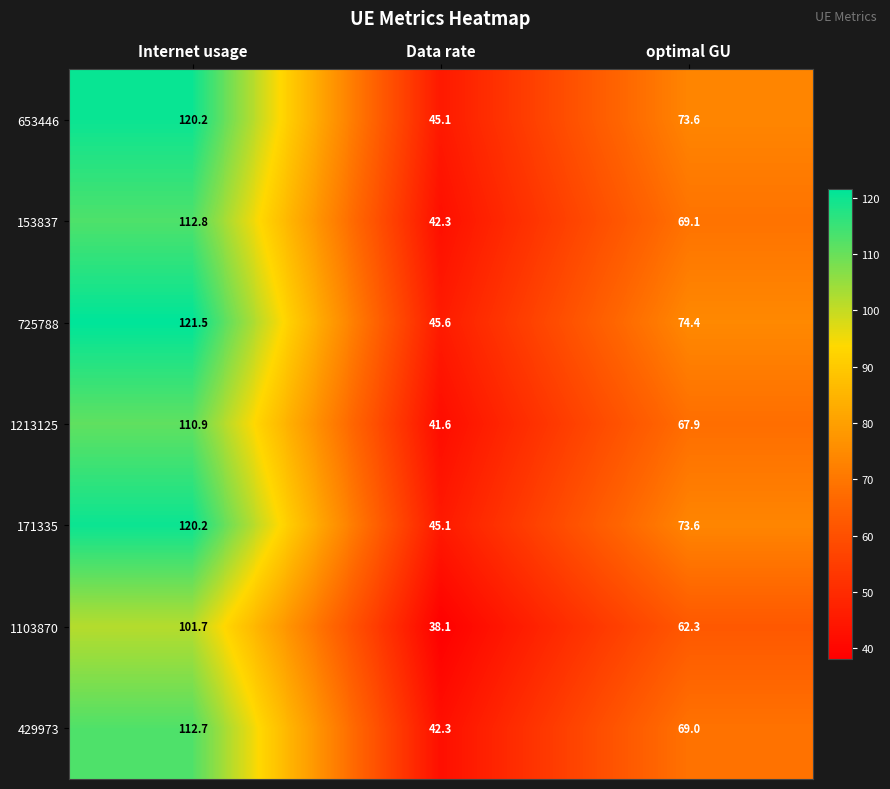

The 429973 series shows 59.5 at Data rate. True or false?

False